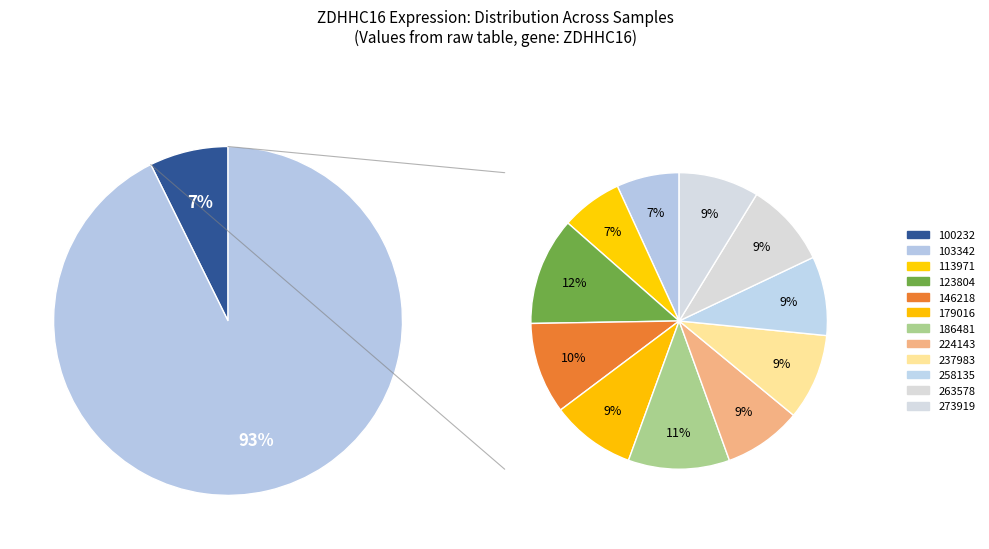

Does any single category account for the majority?

No